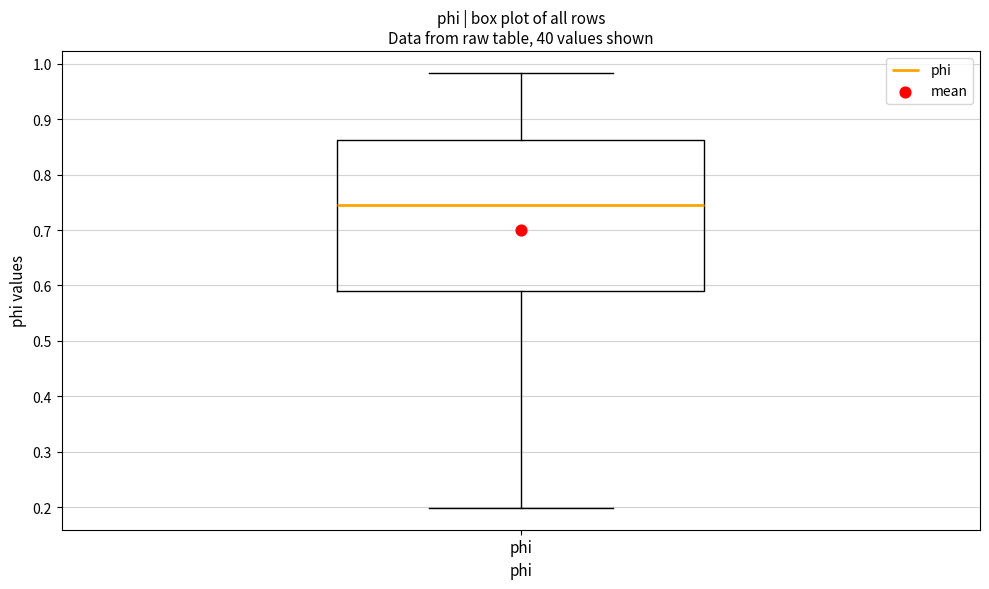

Where is the lower edge of the box for phi on the y-axis? The values are not printed on the chart, so give them approximately, as read against the axis.

0.59